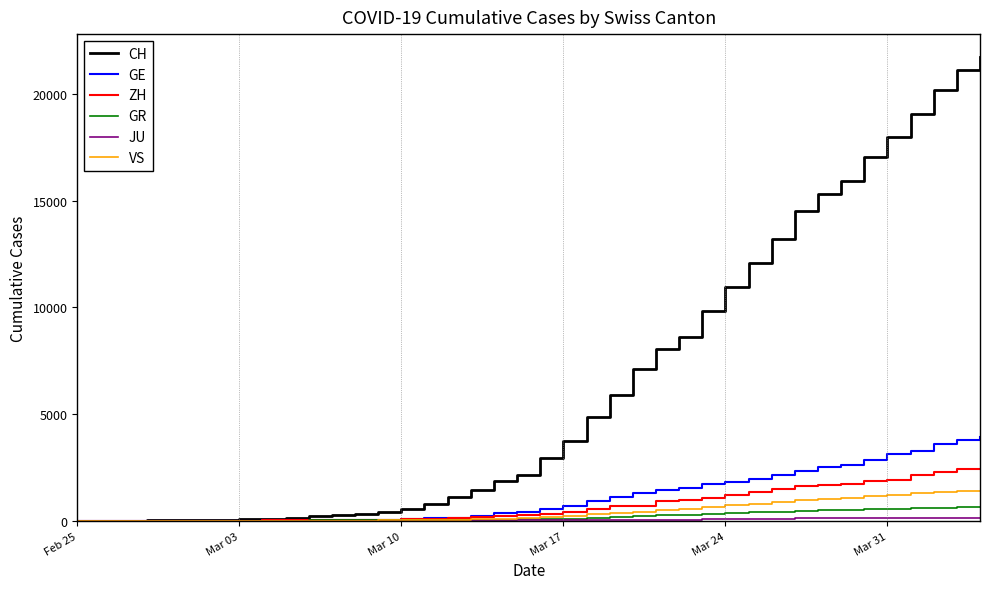

How many categories are shown in the chart?

40